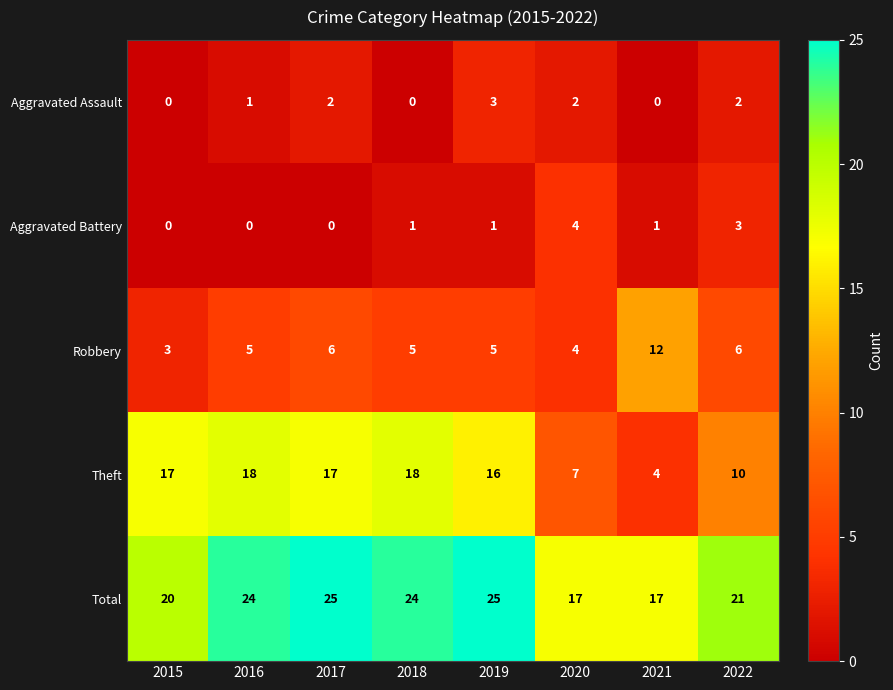

How many data points in Aggravated Assault are less than 2?

4